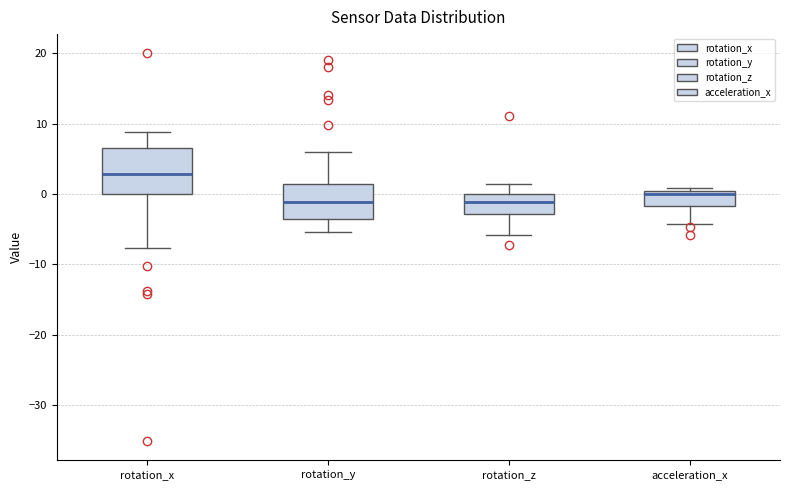

Reading left to right, read every box against the y-axis: the position of its median line, the range the box covers, and the ends of its whiskers. The values are not printed on the chart, so give them approximately, as read against the axis.

rotation_x: median 3, box 0 to 7, whiskers -8 to 9
rotation_y: median -1, box -4 to 1, whiskers -5 to 6
rotation_z: median -1, box -3 to 0, whiskers -6 to 1
acceleration_x: median 0 (just below the box's upper edge), box -2 to 0, whiskers -4 to 1